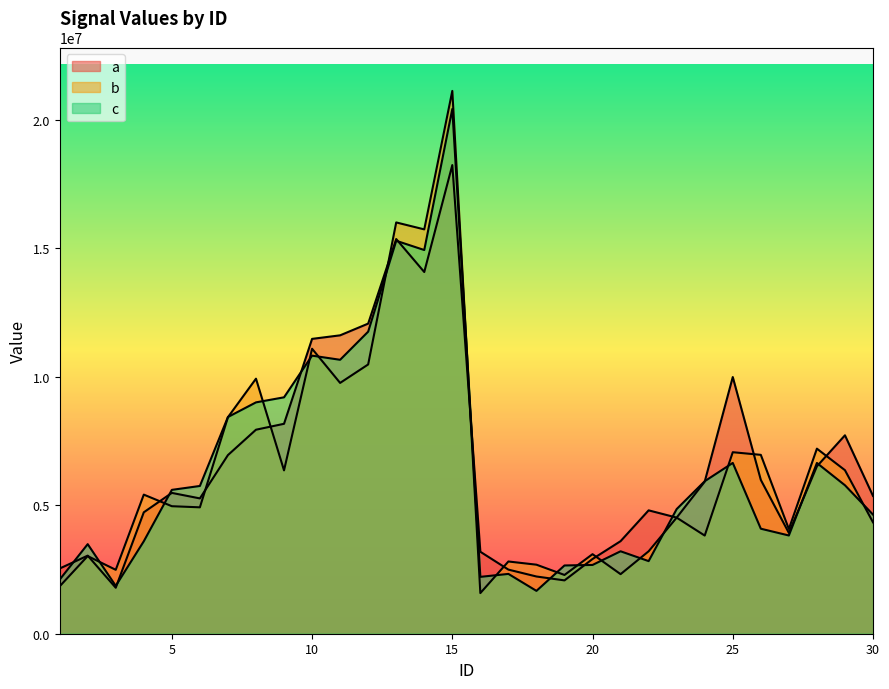

After their last crossing, which series has the higher values: a or b?

a